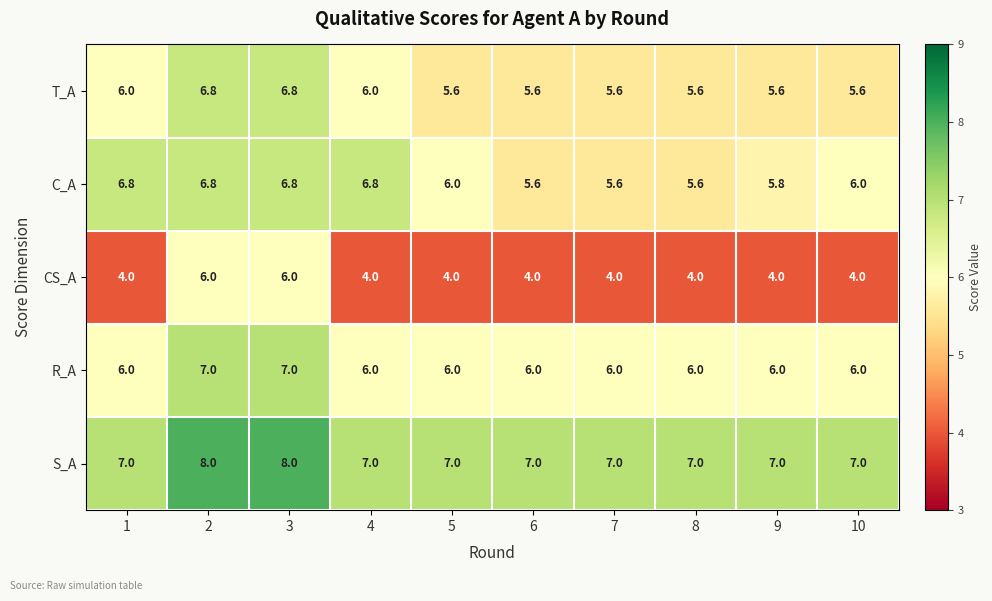

What is the sum of the CS_A values at 2 and 10?

10.0